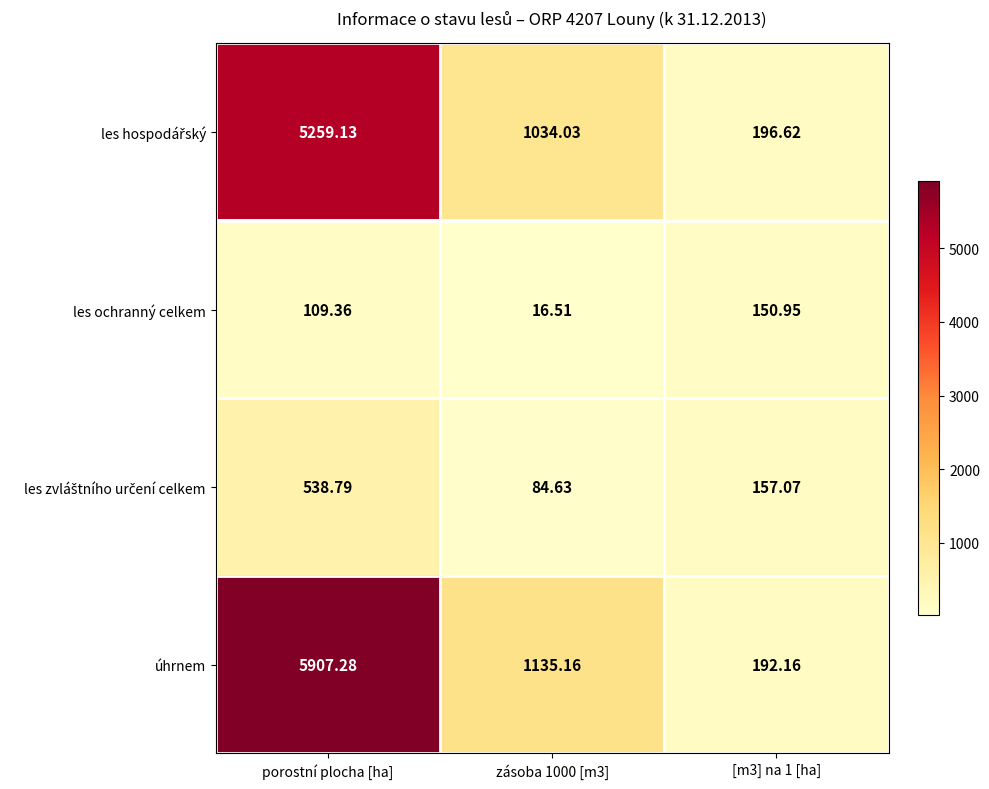

Which label corresponds to the largest value in the chart?

porostní plocha [ha]